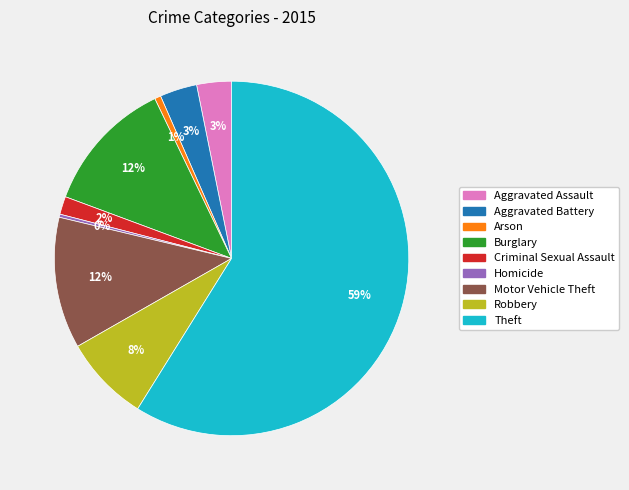

Which slice is the largest?

Theft